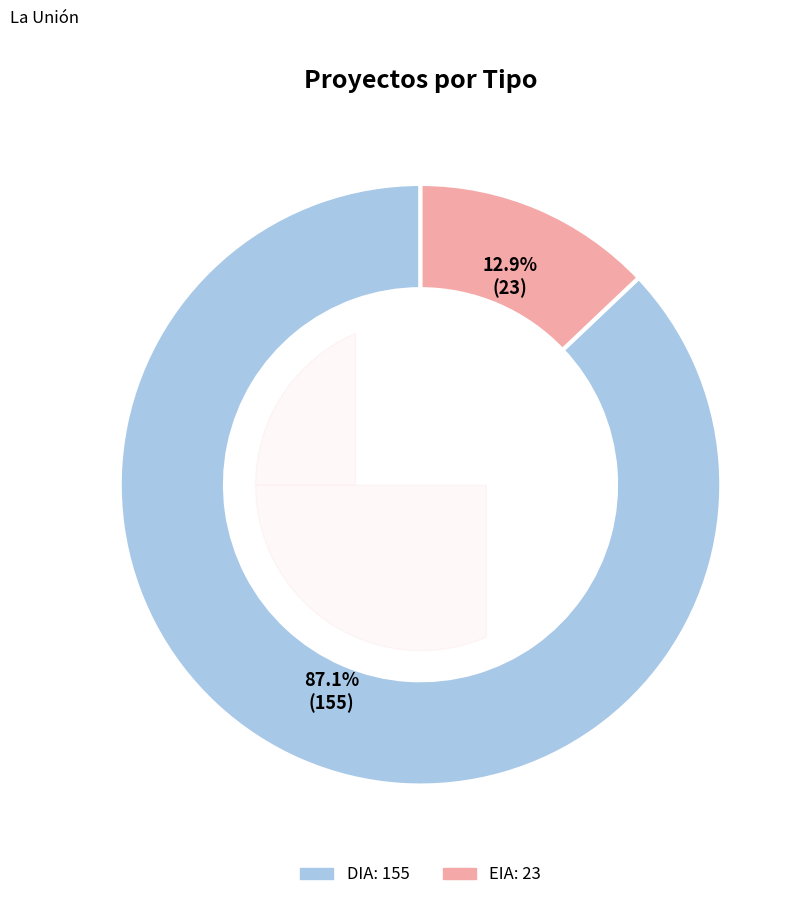

What is the smallest slice in the pie chart?

EIA